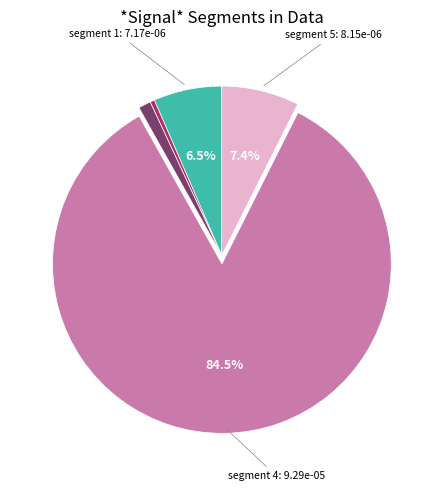

Count the number of slices in the pie.

5